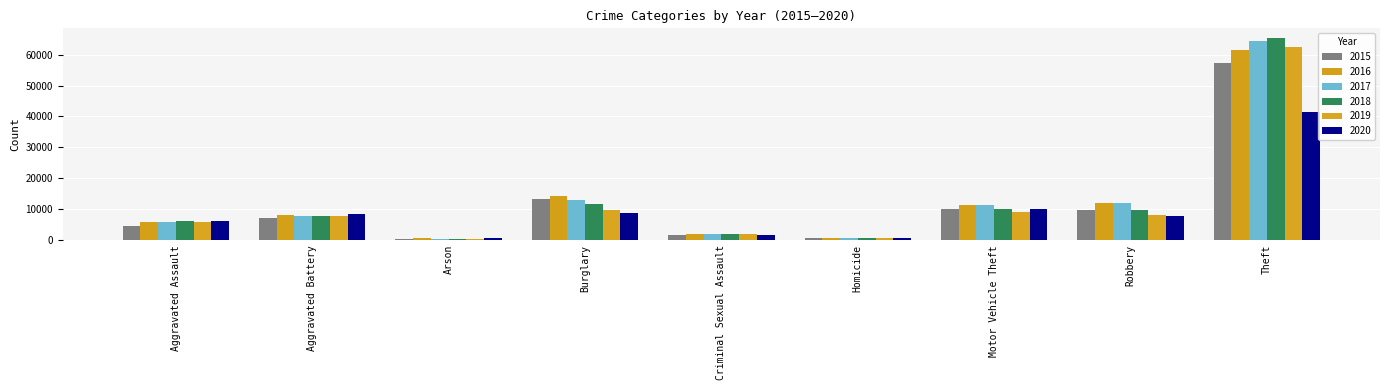

Reading right to left, list all the values displayed in this chart.

2015: Theft=57350	Robbery=9638	Motor Vehicle Theft=10068	Homicide=496	Criminal Sexual Assault=1682	Burglary=13184	Arson=448	Aggravated Battery=7018	Aggravated Assault=4480
2016: Theft=61621	Robbery=11960	Motor Vehicle Theft=11286	Homicide=786	Criminal Sexual Assault=1832	Burglary=14289	Arson=515	Aggravated Battery=8086	Aggravated Assault=5712
2017: Theft=64385	Robbery=11880	Motor Vehicle Theft=11380	Homicide=672	Criminal Sexual Assault=1957	Burglary=13001	Arson=444	Aggravated Battery=7845	Aggravated Assault=5793
2018: Theft=65286	Robbery=9681	Motor Vehicle Theft=9985	Homicide=589	Criminal Sexual Assault=2000	Burglary=11747	Arson=373	Aggravated Battery=7734	Aggravated Assault=6001
2019: Theft=62491	Robbery=7995	Motor Vehicle Theft=8977	Homicide=498	Criminal Sexual Assault=1891	Burglary=9638	Arson=376	Aggravated Battery=7857	Aggravated Assault=5841
2020: Theft=41321	Robbery=7855	Motor Vehicle Theft=9959	Homicide=787	Criminal Sexual Assault=1468	Burglary=8757	Arson=588	Aggravated Battery=8320	Aggravated Assault=6262